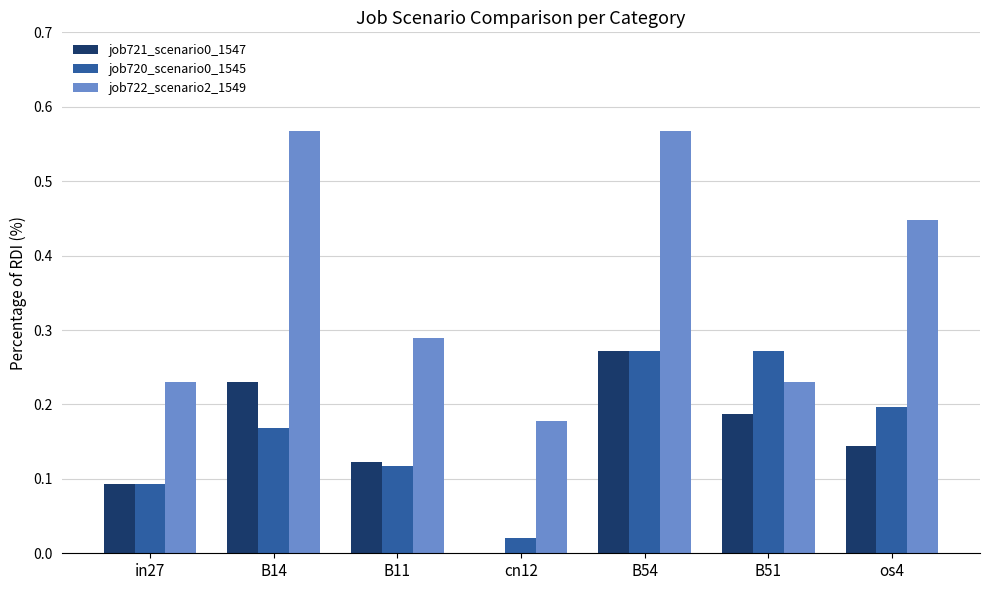

What is the sum of all job722_scenario2_1549 values?

2.5